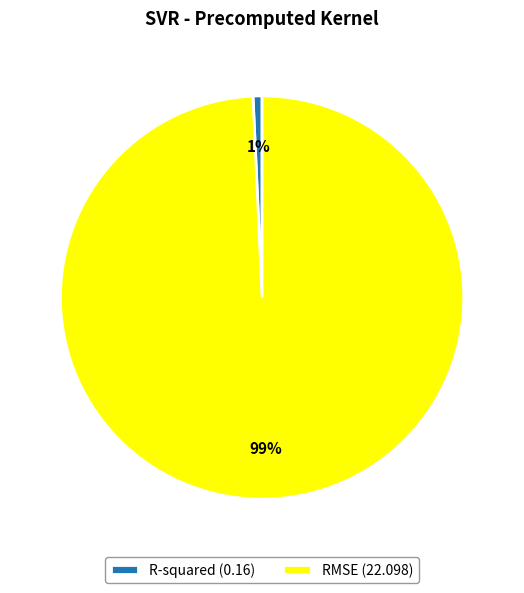

Is R-squared the majority of the pie?

No